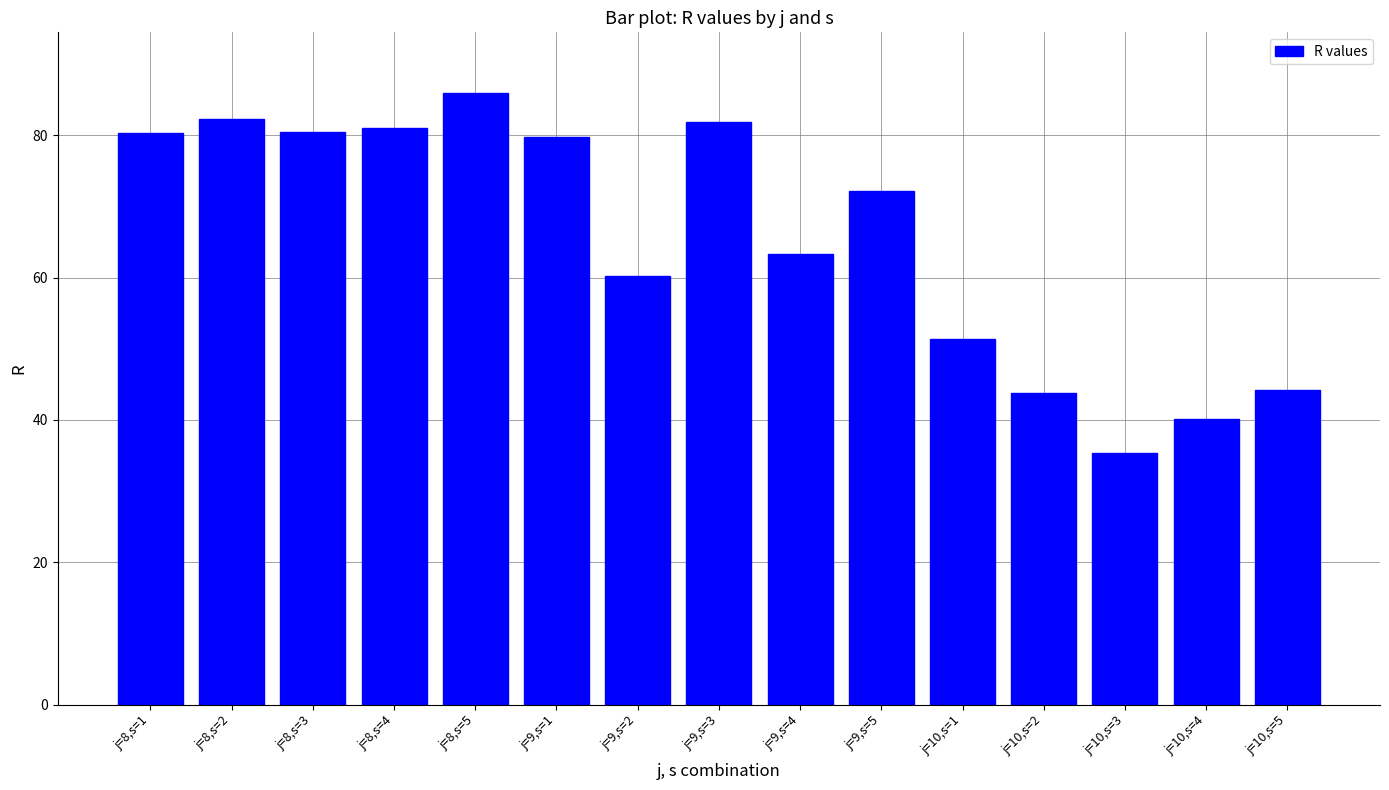

What value does the data have at j=10,s=3?

35.4